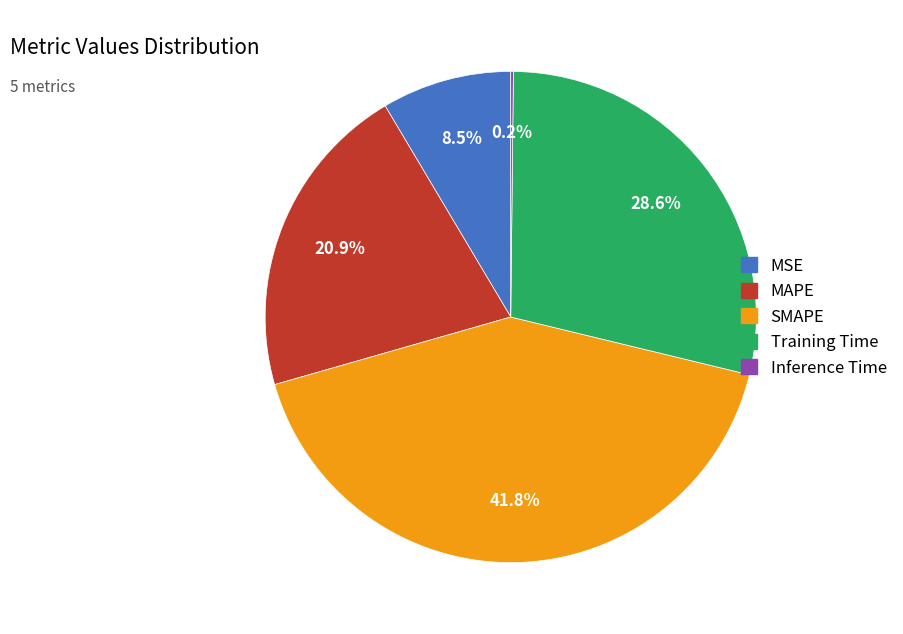

Between Training Time and SMAPE, which is larger?

SMAPE